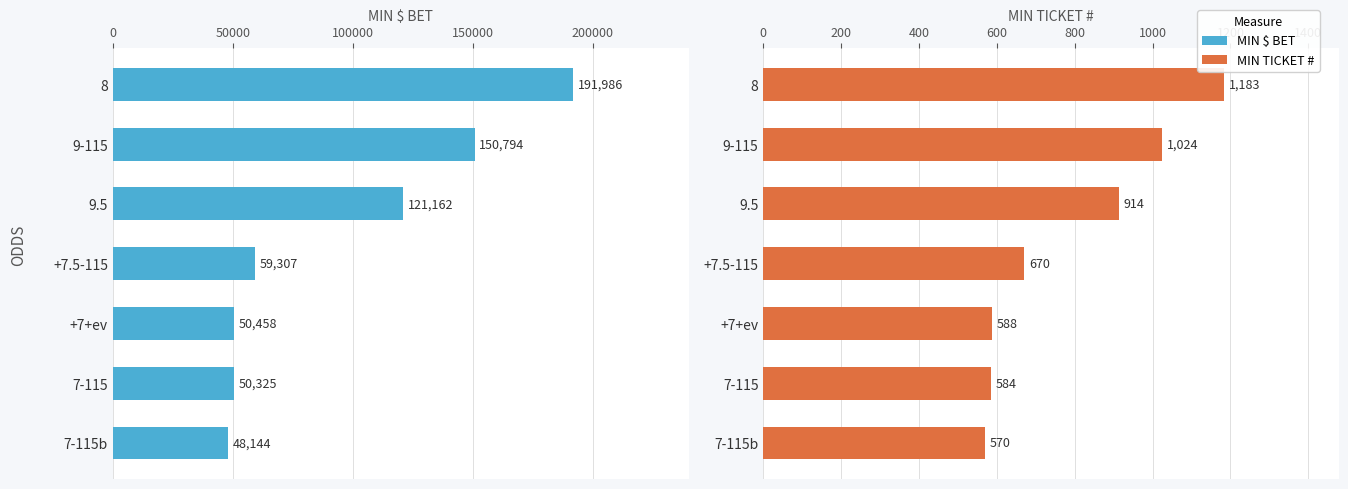

Reading left to right, list all the values displayed in this chart.

MIN $ BET: 191986	150794	121162	59307	50458	50325	48144
MIN TICKET #: 1183	1024	914	670	588	584	570